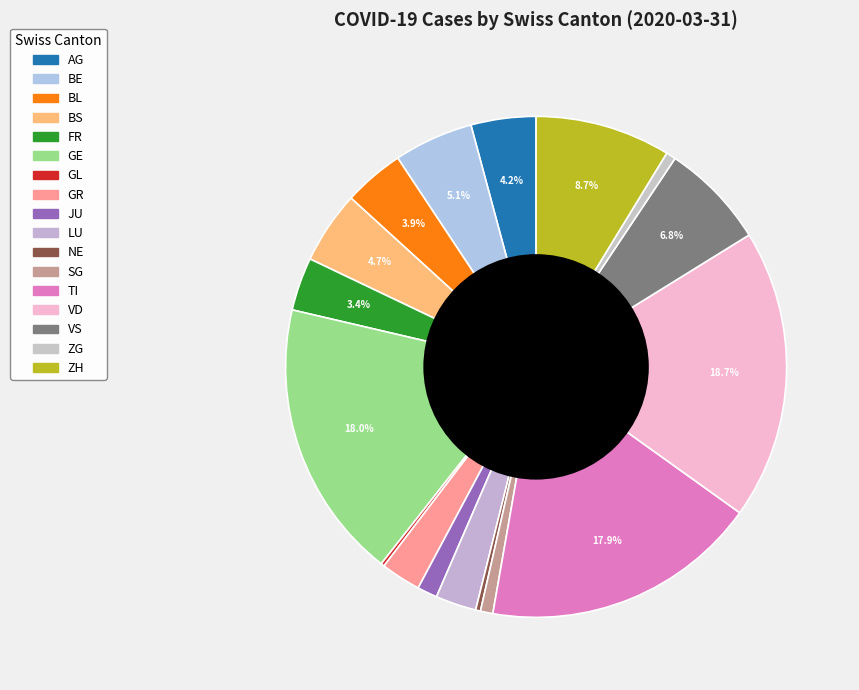

To the nearest percent, what is the difference between the AG and GL slice percentages?

4%